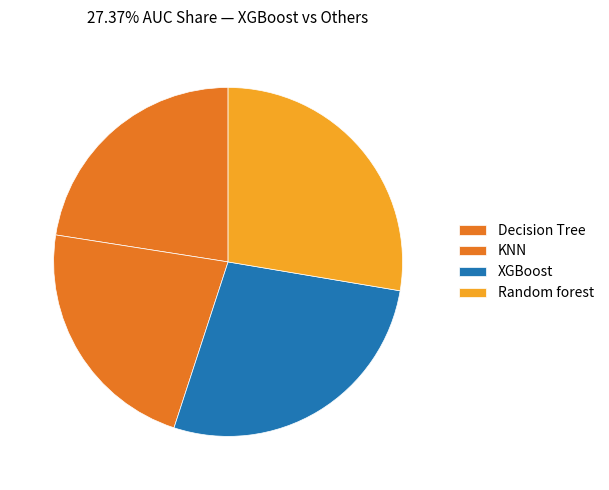

What percentage is the Decision Tree slice, to the nearest percent?

23%